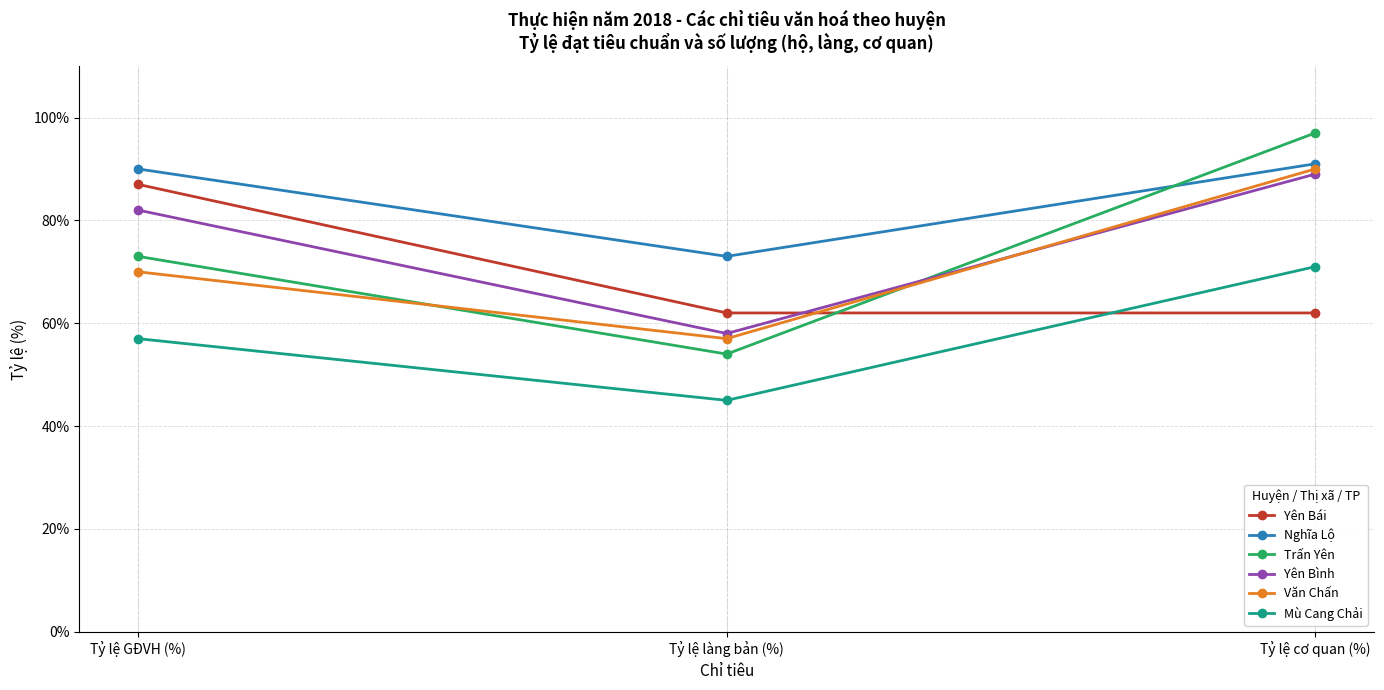

What is the total value across all series at Tỷ lệ GĐVH (%)?

459.0